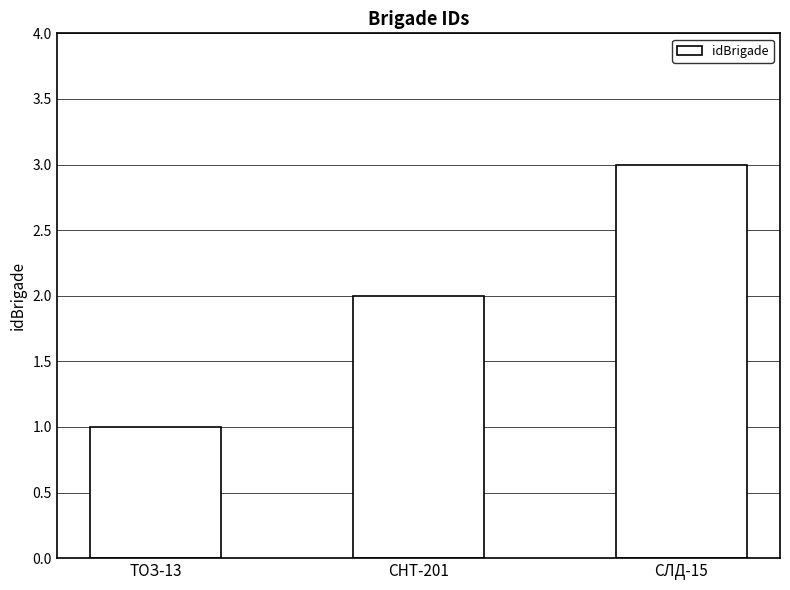

How many values are between 1 and 3?

3